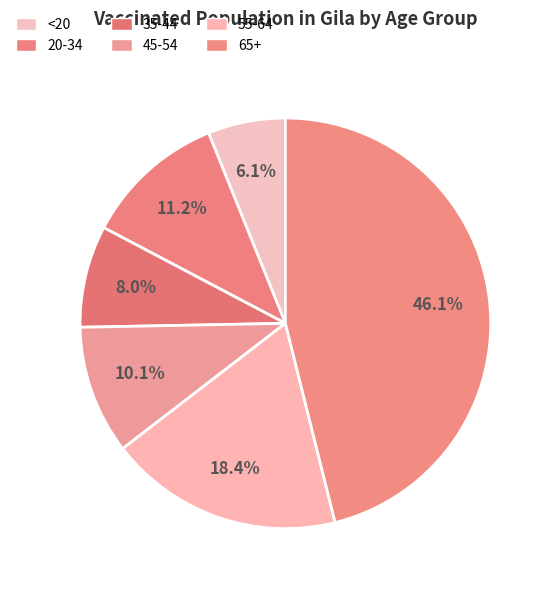

Does 35-44 account for over 50% of the chart?

No